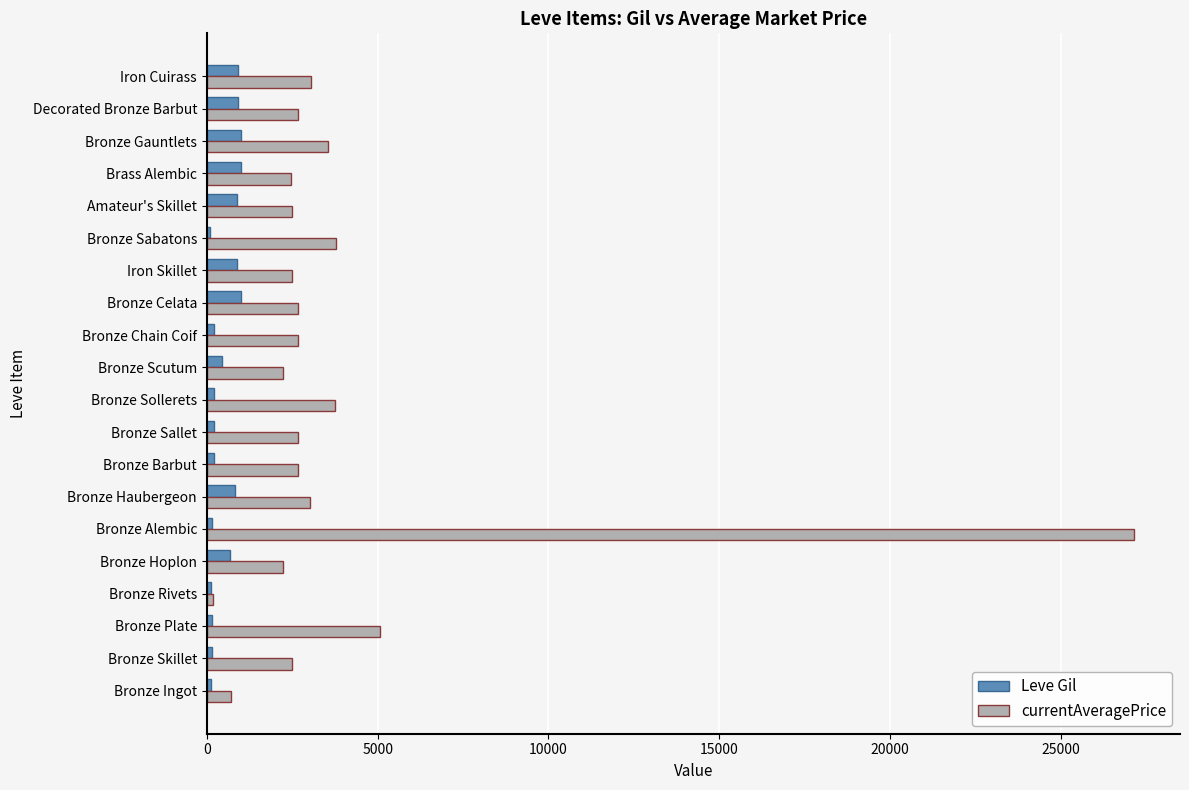

Which series has the widest spread of values?

currentAveragePrice